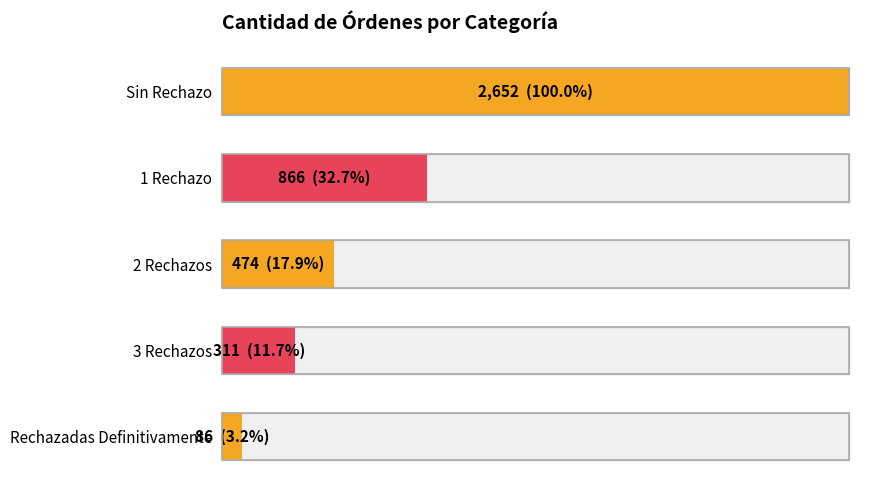

How many distinct data groups are displayed?

1